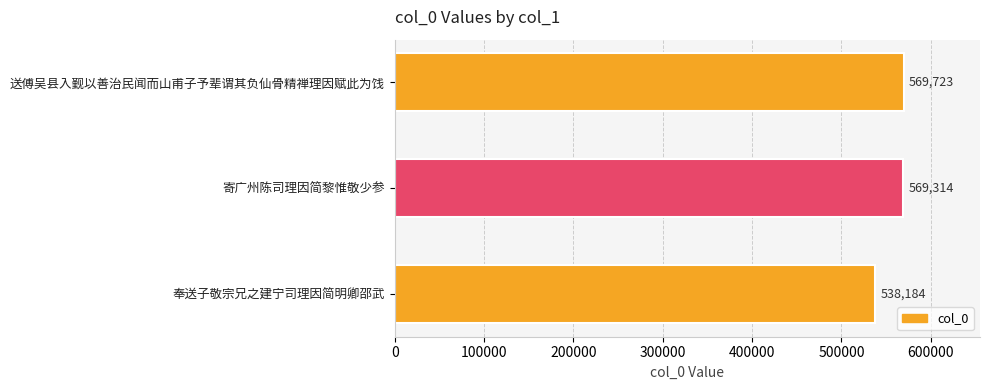

Which label corresponds to the smallest value in the chart?

奉送子敬宗兄之建宁司理因简明卿邵武